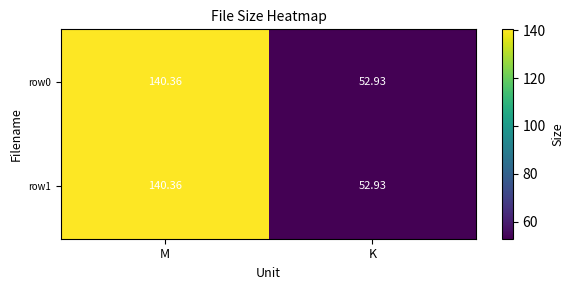

At which label is row0 closest to 96?

K